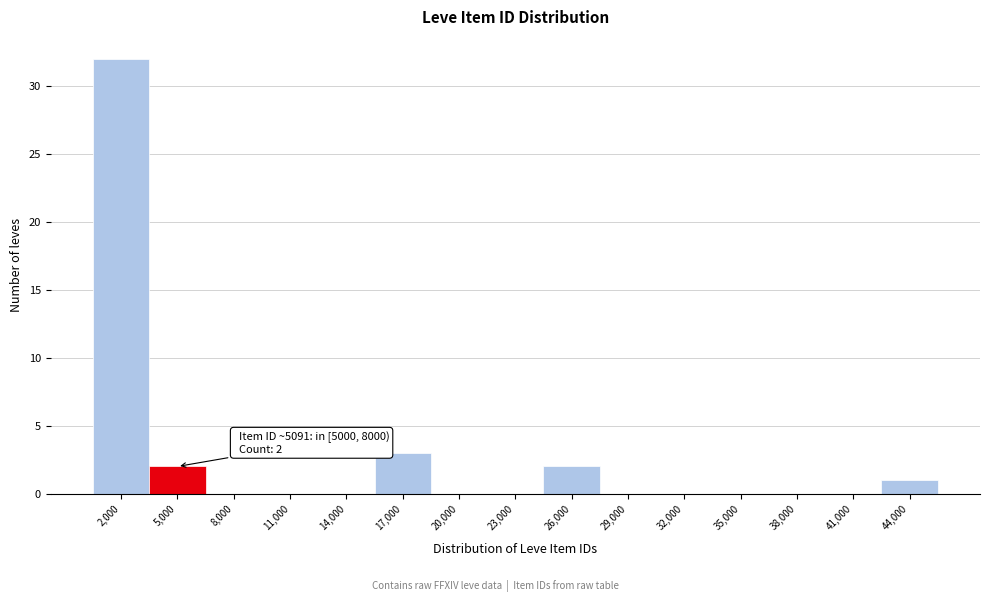

Reading left to right, extract all data points from this chart.

2,000=32	5,000=2	8,000=0	11,000=0	14,000=0	17,000=3	20,000=0	23,000=0	26,000=2	29,000=0	32,000=0	35,000=0	38,000=0	41,000=0	44,000=1